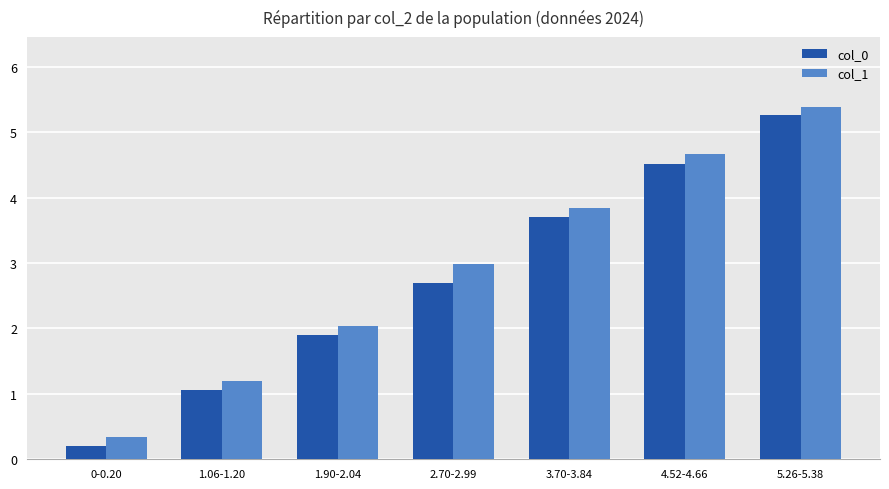

What is the difference between the highest and lowest values at 1.90-2.04?

0.1